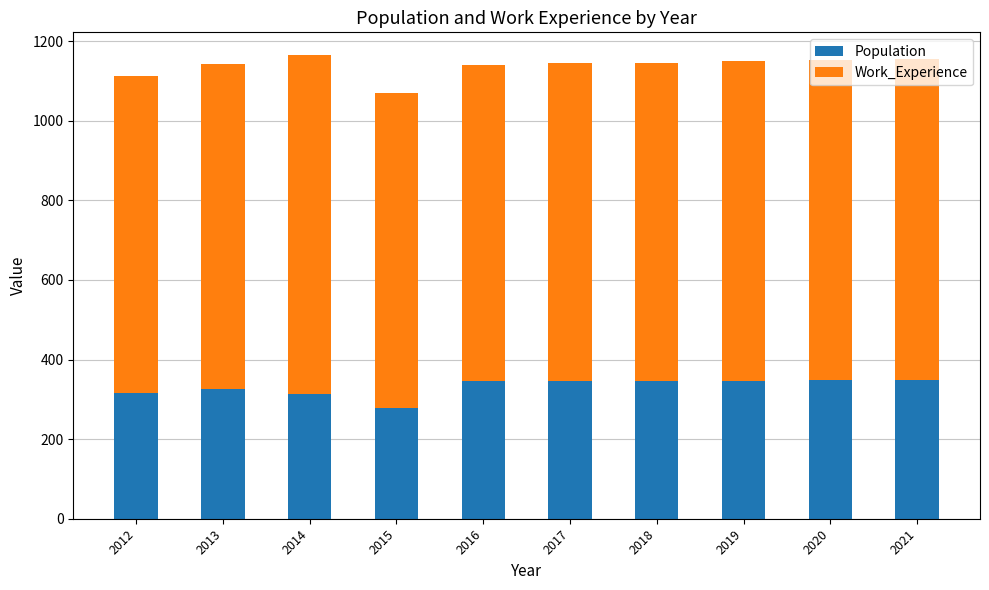

Which category has the lowest value in the Population series?

2015